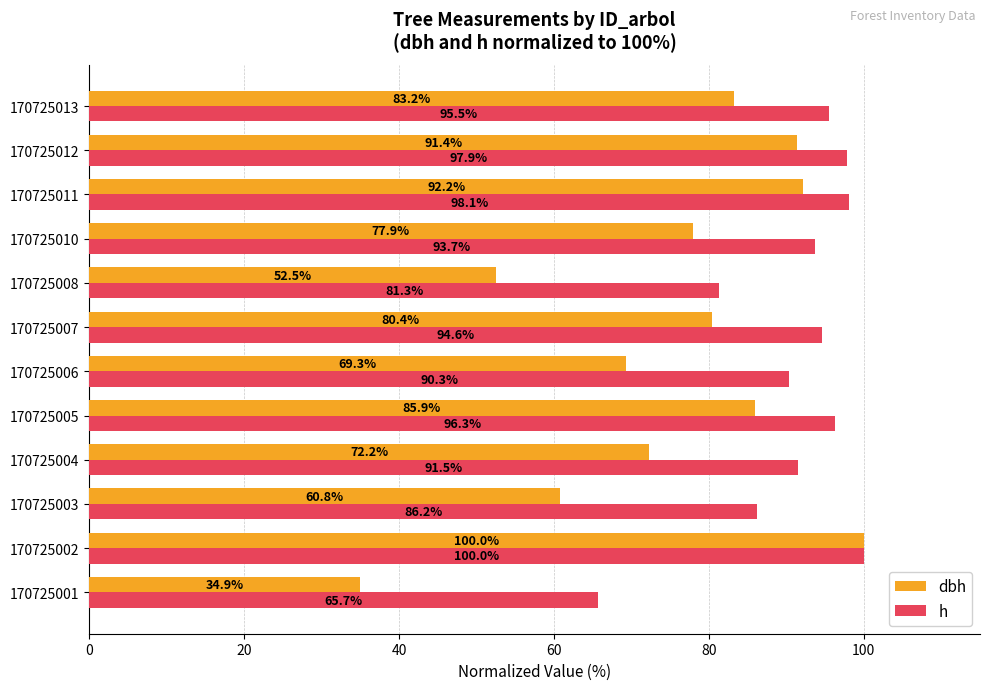

What is the average value of the h series?

90.9